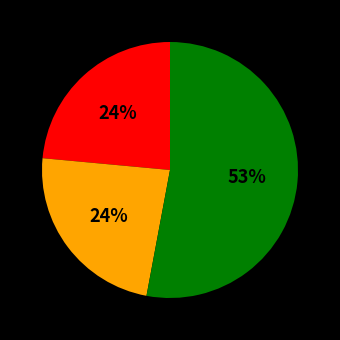

To the nearest percent, what is the difference between the largest and smallest slice percentages?

29%